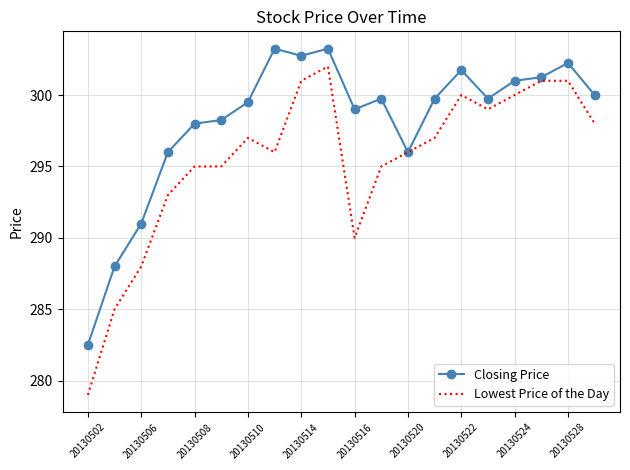

What is the minimum value for Lowest Price of the Day?

279.0